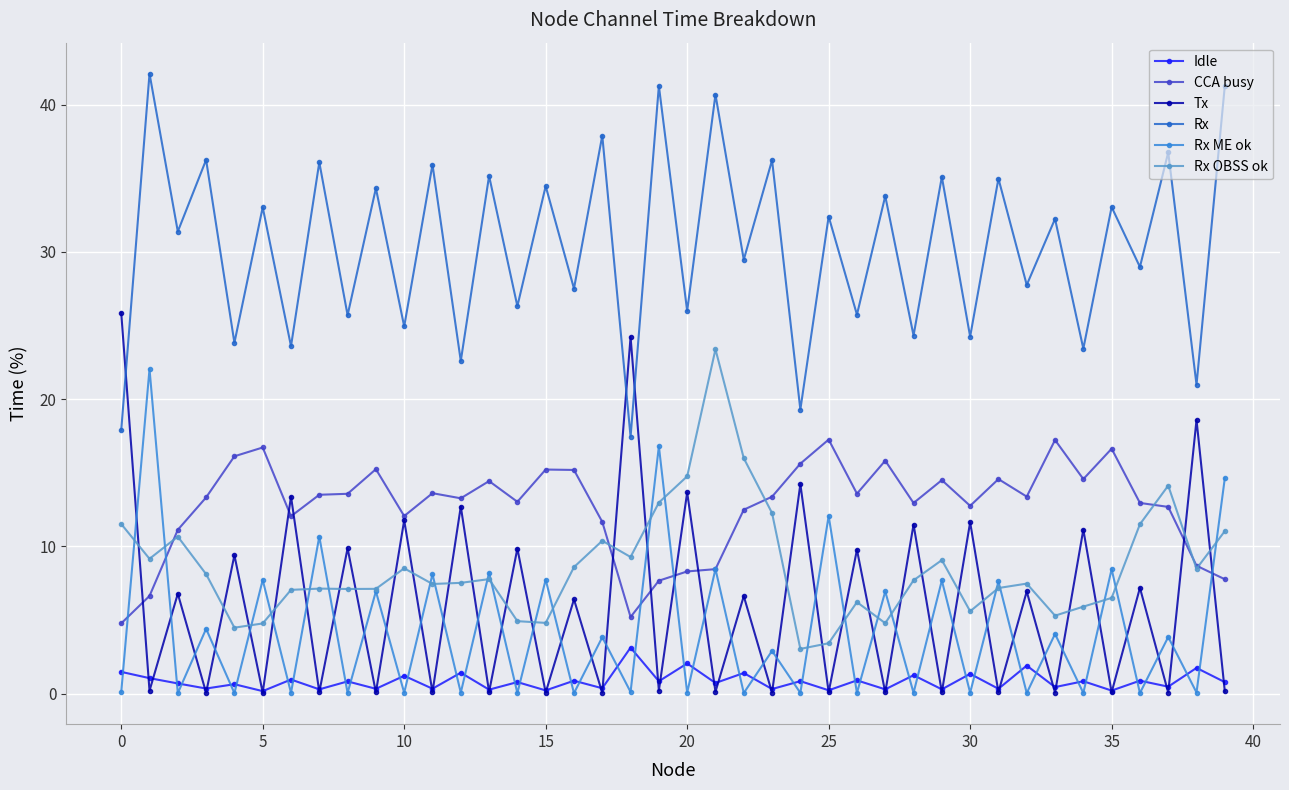

True or false: Rx has more than 0 interior local peaks.

True